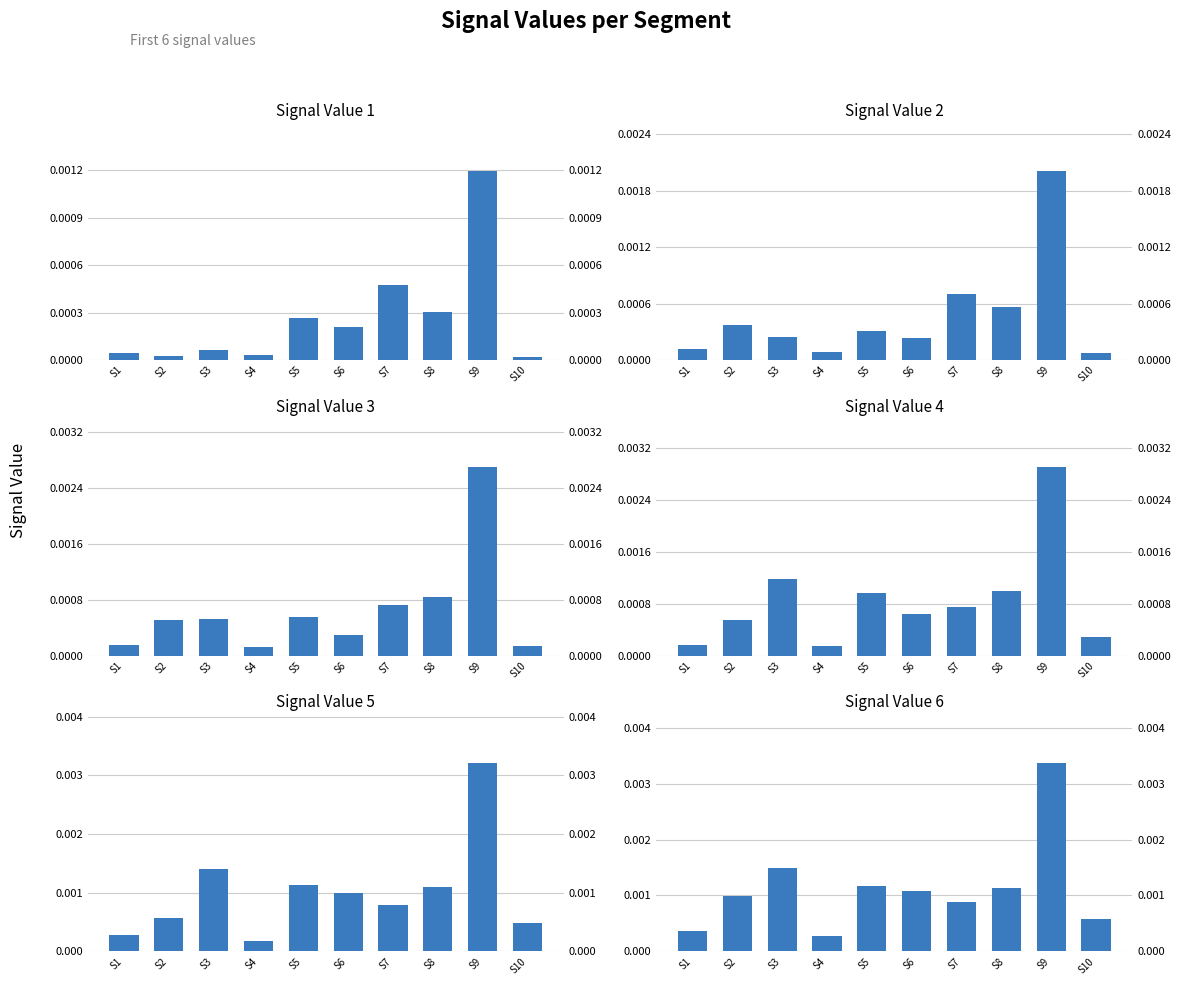

The Signal_Value_1 series shows 0.0 at S4. True or false?

False